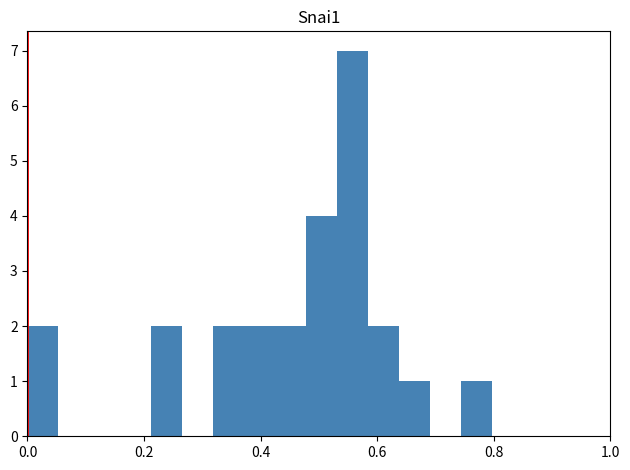

Read against the x-axis, roughly where is the centre of the tallest bar?

0.56